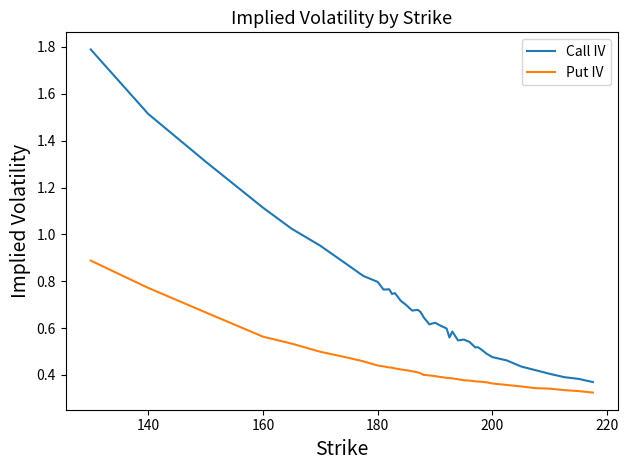

List the series in order of their peak value, highest first.

Call IV, Put IV